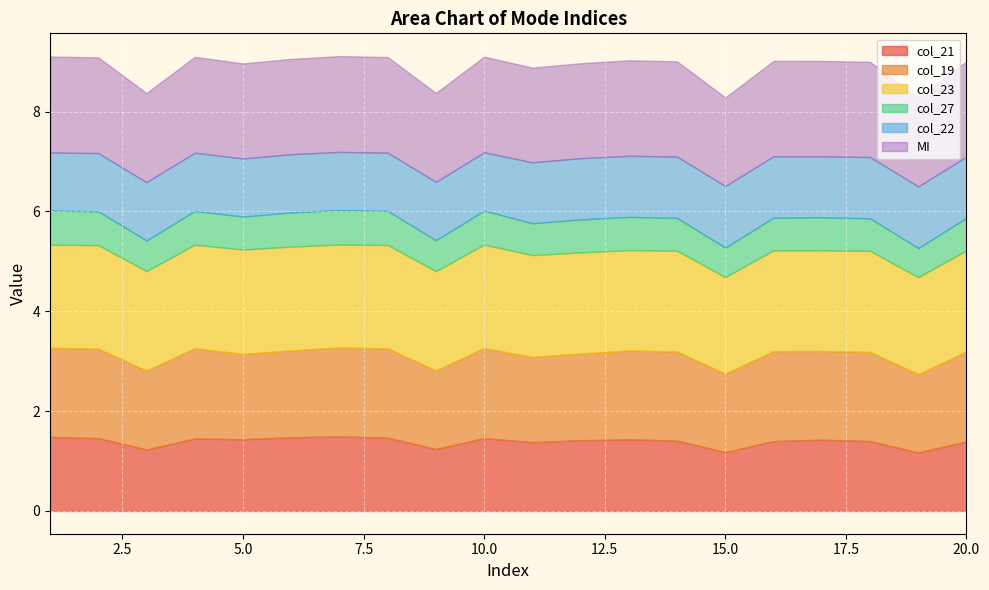

Reading left to right, what are all the values shown in this chart?

col_21: 1=1.5	2=1.5	3=1.2	4=1.5	5=1.4	6=1.5	7=1.5	8=1.5	9=1.2	10=1.5	11=1.4	12=1.4	13=1.4	14=1.4	15=1.2	16=1.4	17=1.4	18=1.4	19=1.2	20=1.4
col_19: 1=1.8	2=1.8	3=1.6	4=1.8	5=1.7	6=1.7	7=1.8	8=1.8	9=1.6	10=1.8	11=1.7	12=1.7	13=1.8	14=1.8	15=1.6	16=1.8	17=1.8	18=1.8	19=1.6	20=1.8
col_23: 1=2.1	2=2.1	3=2.0	4=2.1	5=2.1	6=2.1	7=2.1	8=2.1	9=2.0	10=2.1	11=2.0	12=2.0	13=2.0	14=2.0	15=1.9	16=2.0	17=2.0	18=2.0	19=1.9	20=2.0
col_27: 1=0.7	2=0.7	3=0.6	4=0.7	5=0.7	6=0.7	7=0.7	8=0.7	9=0.6	10=0.7	11=0.6	12=0.7	13=0.7	14=0.7	15=0.6	16=0.7	17=0.7	18=0.7	19=0.6	20=0.6
col_22: 1=1.2	2=1.2	3=1.2	4=1.2	5=1.2	6=1.2	7=1.2	8=1.2	9=1.2	10=1.2	11=1.2	12=1.2	13=1.2	14=1.2	15=1.2	16=1.2	17=1.2	18=1.2	19=1.2	20=1.2
MI: 1=1.9	2=1.9	3=1.8	4=1.9	5=1.9	6=1.9	7=1.9	8=1.9	9=1.8	10=1.9	11=1.9	12=1.9	13=1.9	14=1.9	15=1.8	16=1.9	17=1.9	18=1.9	19=1.8	20=1.9